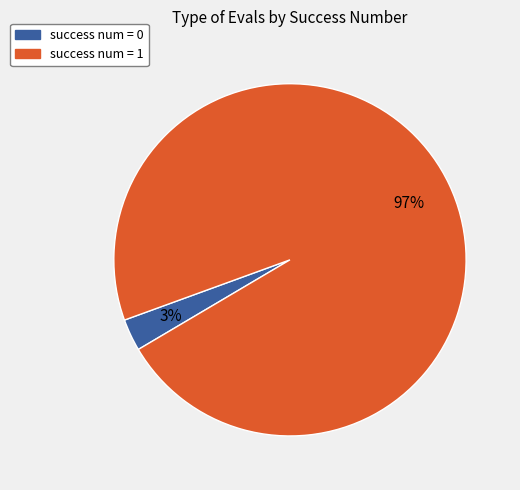

What percentage is the success num = 1 slice, to the nearest percent?

97%